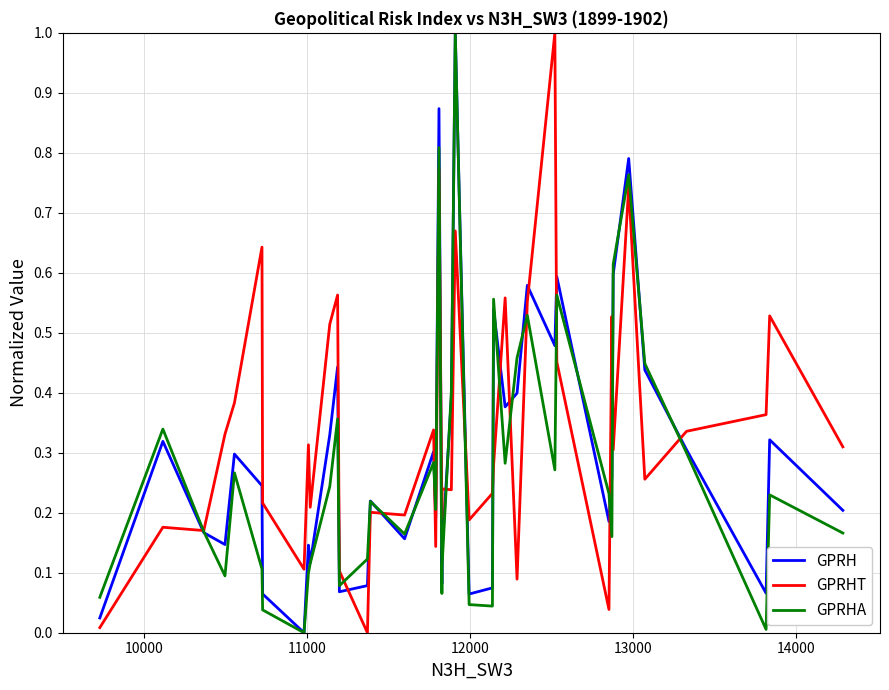

How many times do GPRHA and GPRHT cross each other?

15